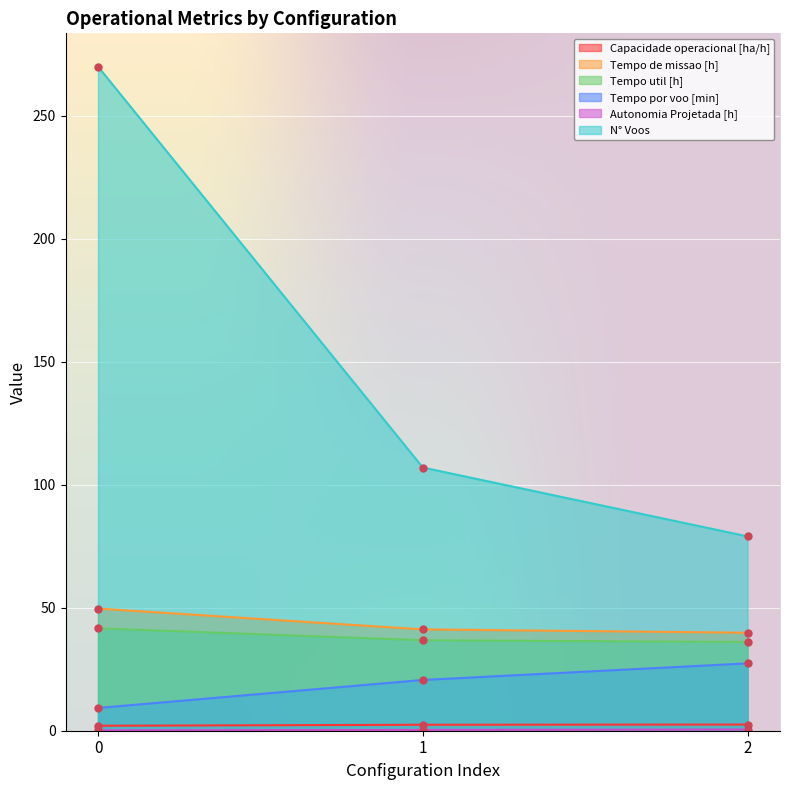

Reading left to right, extract all data points from this chart.

Capacidade operacional [ha/h]: 0=2.0	1=2.4	2=2.5
Tempo de missao [h]: 0=49.6	1=41.2	2=39.8
Tempo util [h]: 0=41.6	1=36.8	2=36.0
Tempo por voo [min]: 0=9.2	1=20.6	2=27.4
Autonomia Projetada [h]: 0=0.2	1=0.3	2=0.5
N° Voos: 0=270.0	1=107.0	2=79.0